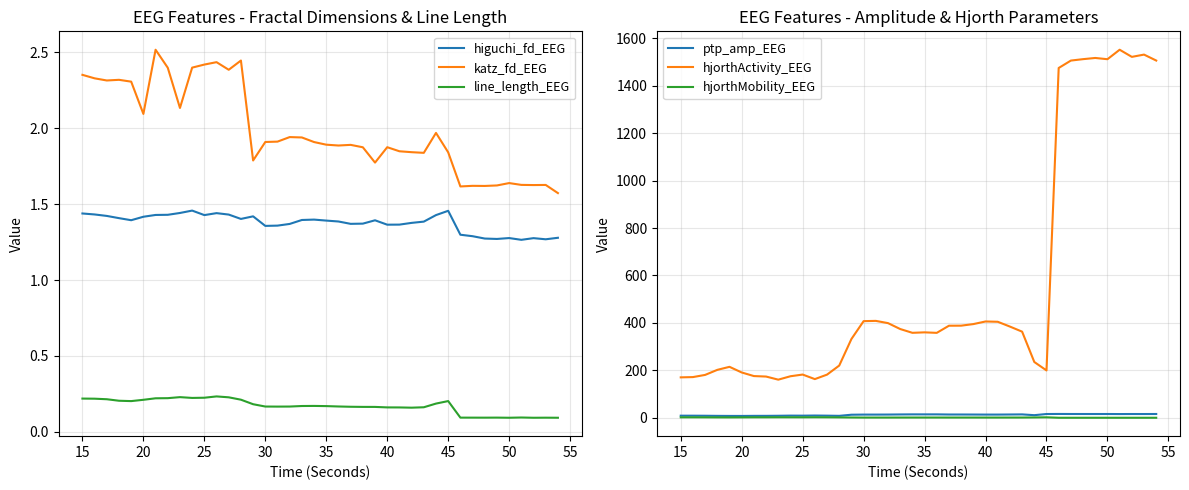

How many interior local valleys does the line_length_EEG series have?

7